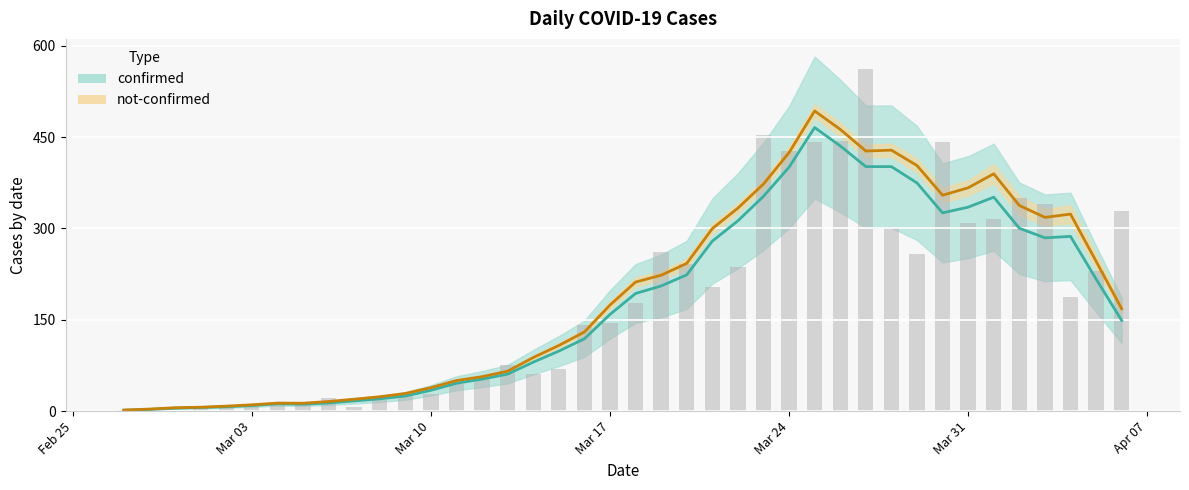

What is the difference between the second highest and minimum values?

453